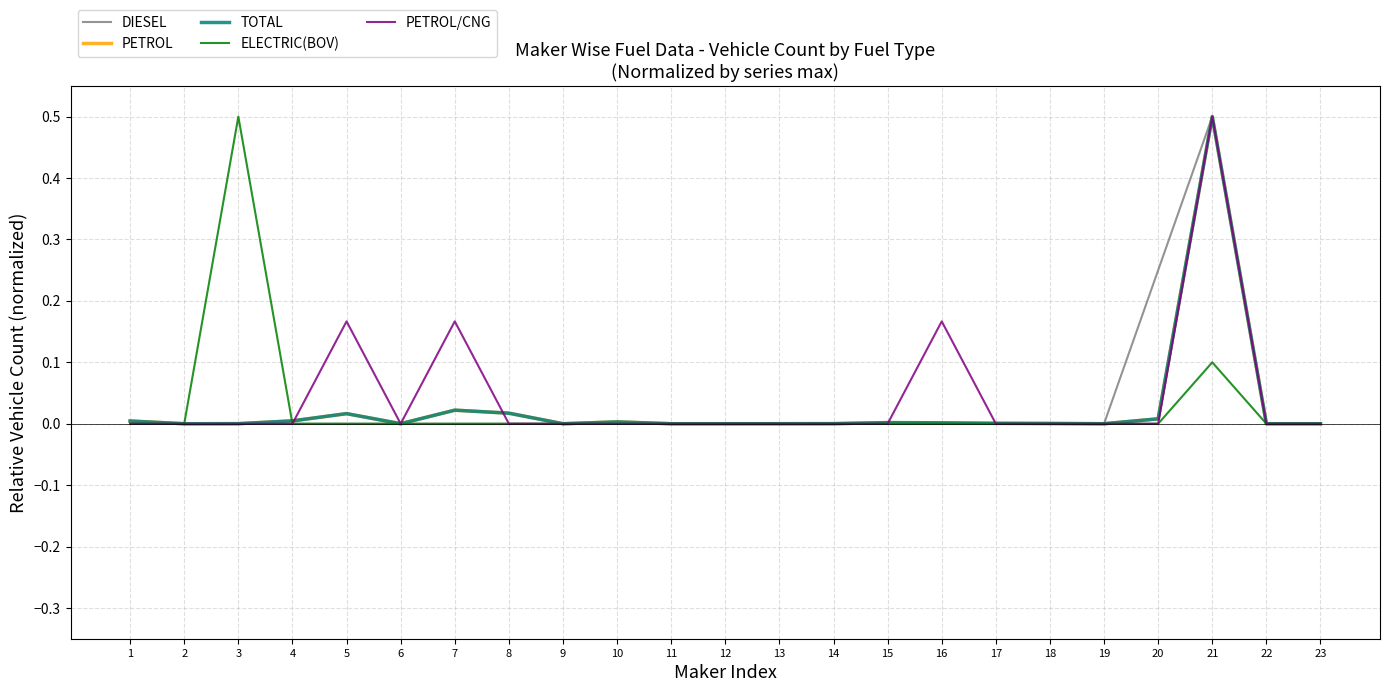

At which category is the sum across all series the highest?

21